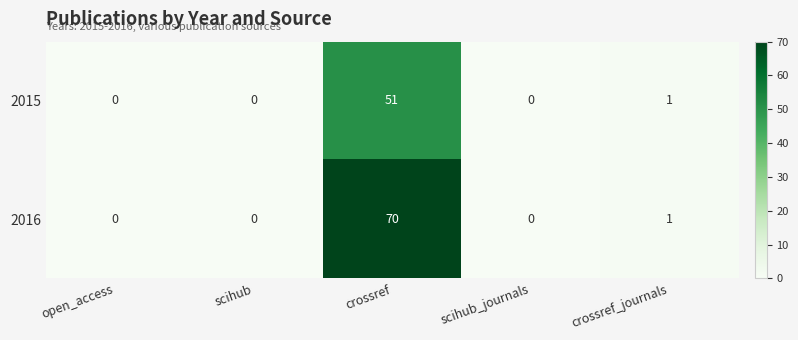

The value of 2016 at scihub_journals is 0. True or false?

True